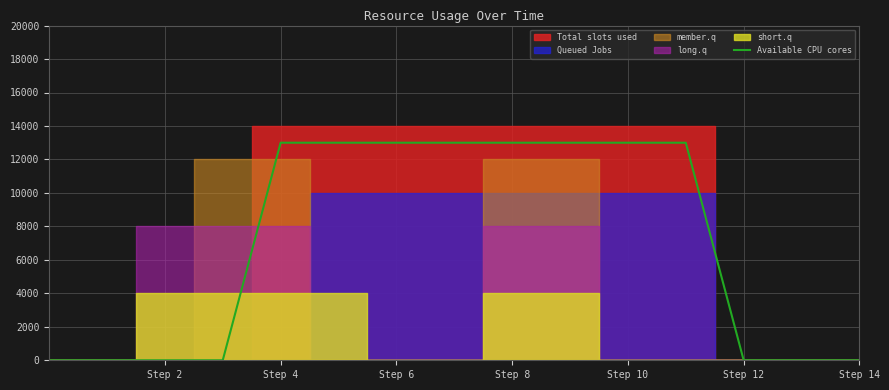

The value of Available CPU cores at Step 2 is 0. True or false?

True